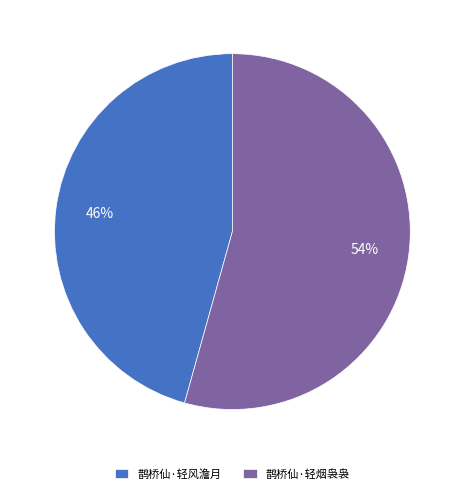

Approximately how many times larger is the value at 鹊桥仙·轻烟袅袅 compared to 鹊桥仙·轻风澹月?

1.2